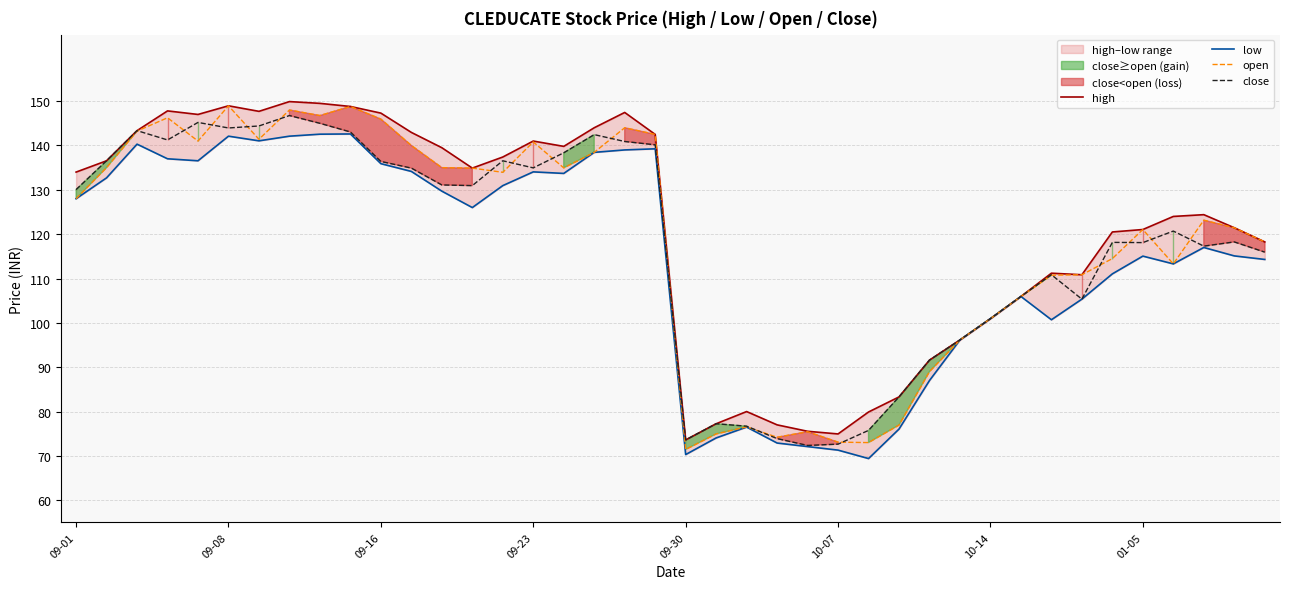

The value of open at 11 is 209.1. True or false?

False